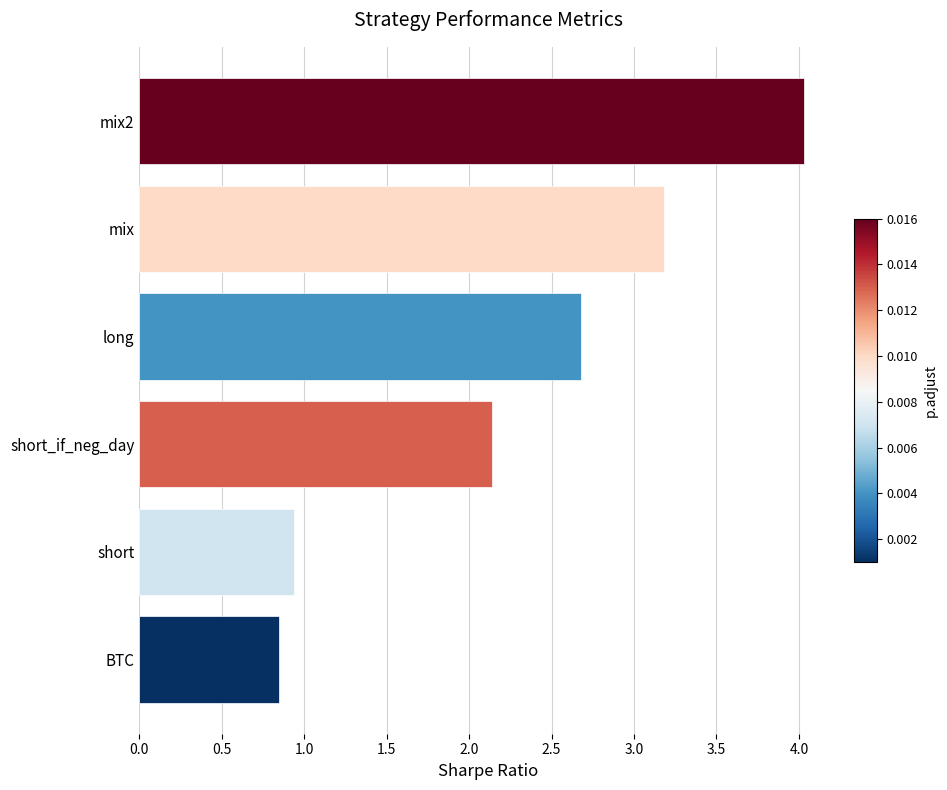

The value at BTC is 0.6. True or false?

False